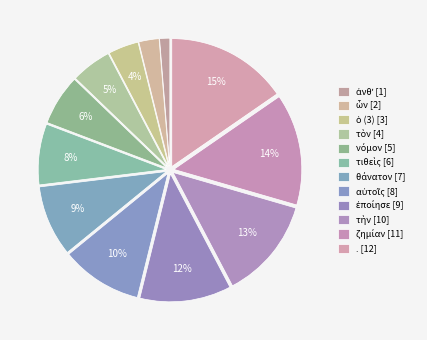

Is ὧν the majority of the pie?

No